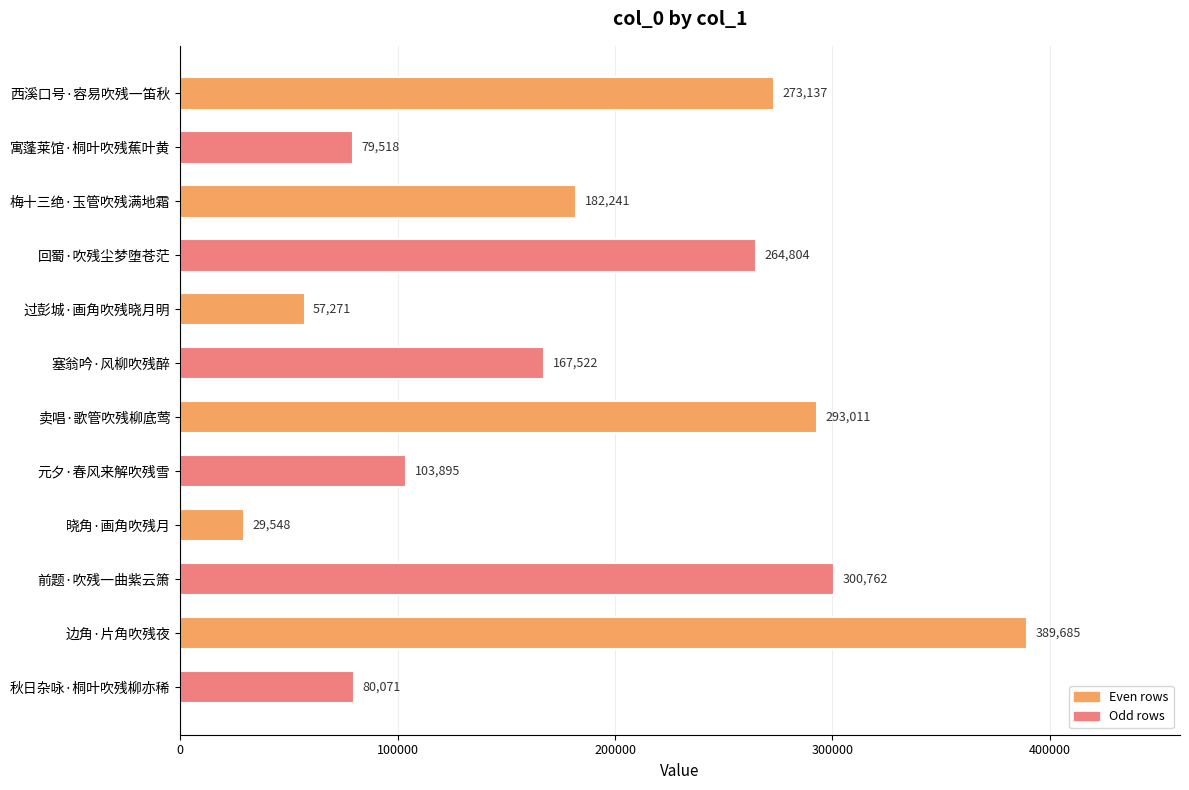

How many distinct data groups are displayed?

1